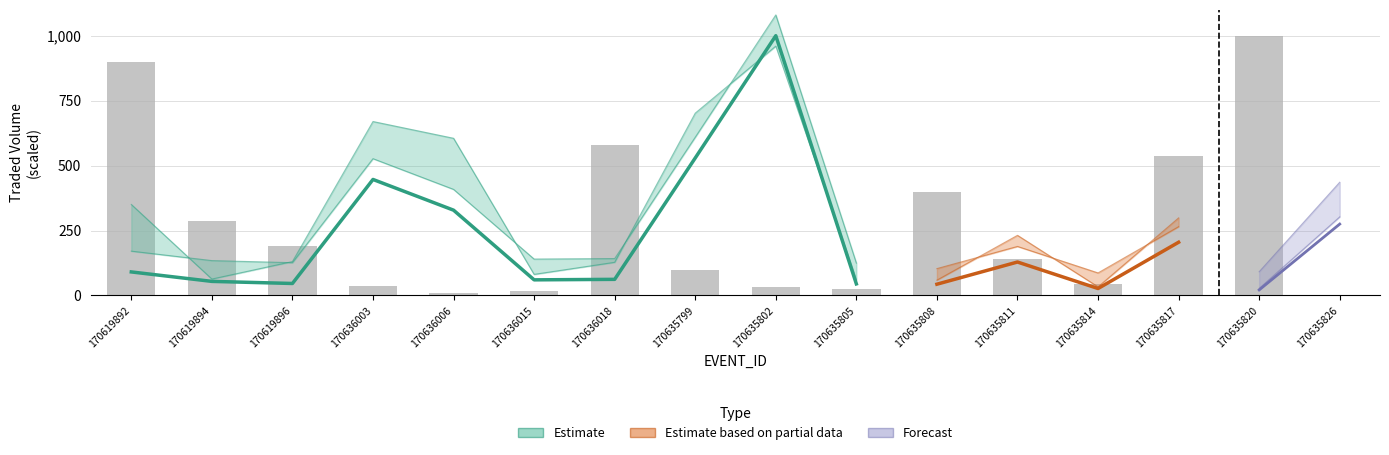

What is the ratio of the value at 170635802 to the value at 170636003?

0.9